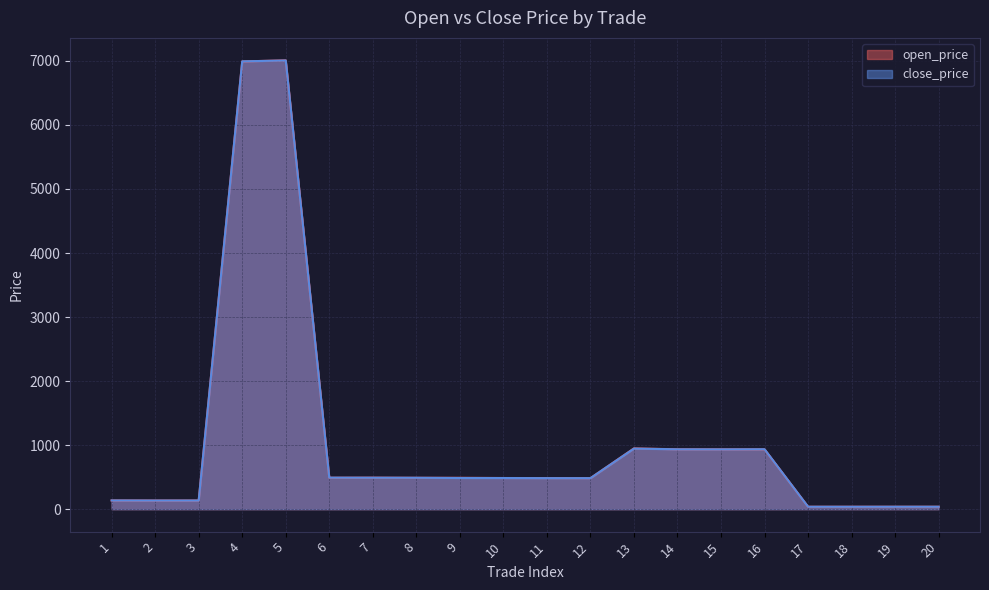

The value of open_price at 12 is 484.2. True or false?

True